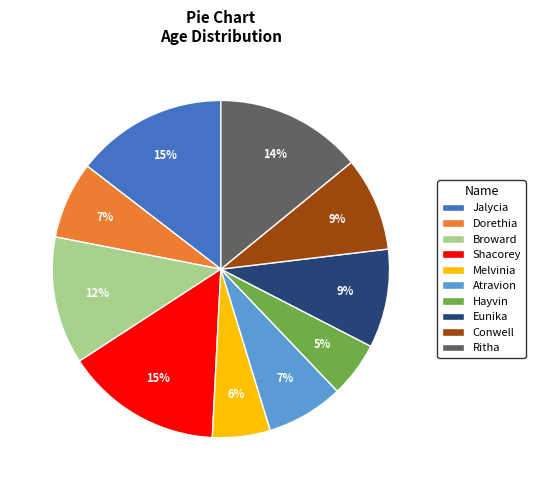

Approximately how many times larger is the value at Conwell compared to Shacorey?

0.6